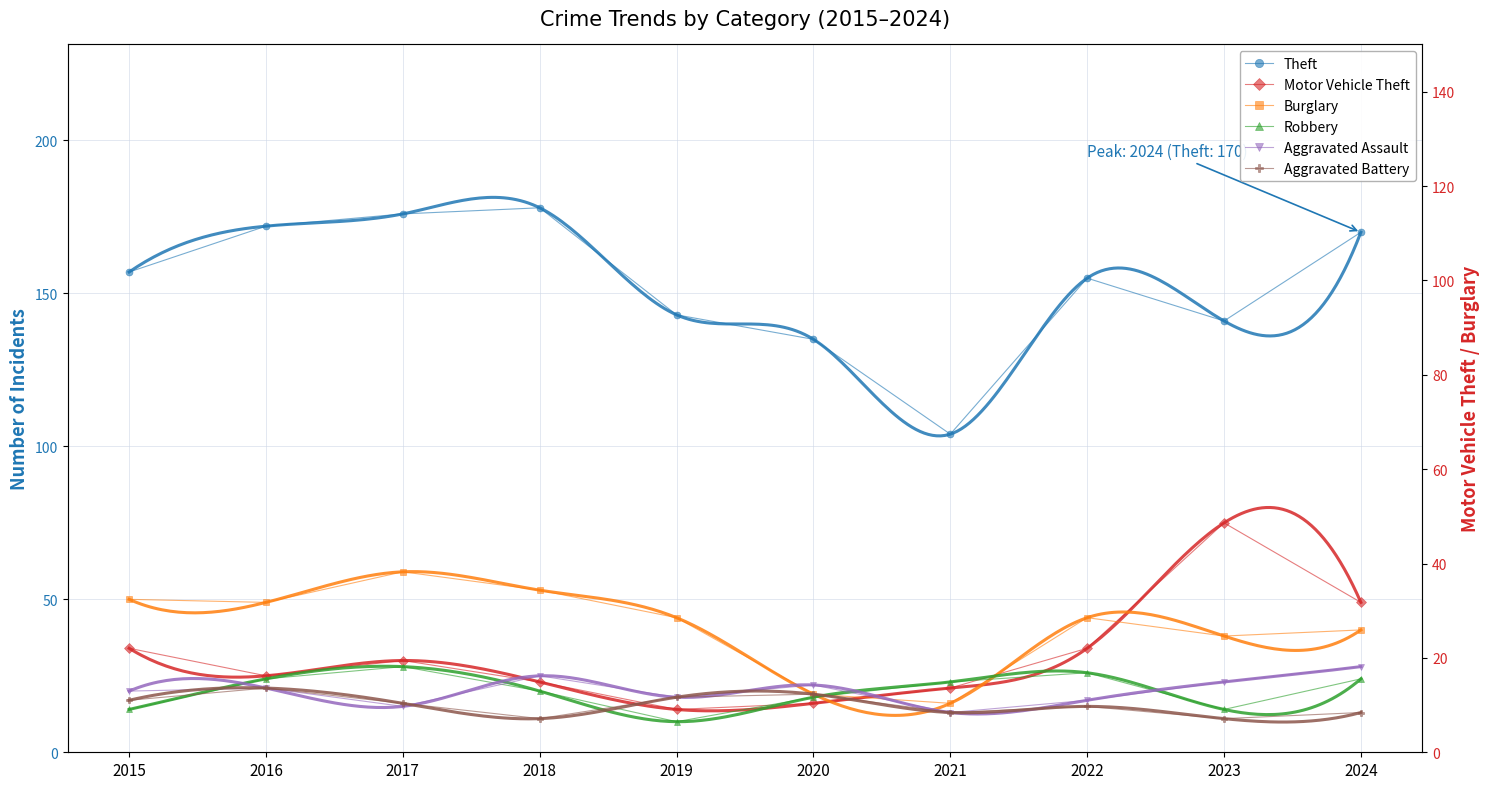

True or false: Burglary and Theft intersect in this chart.

False